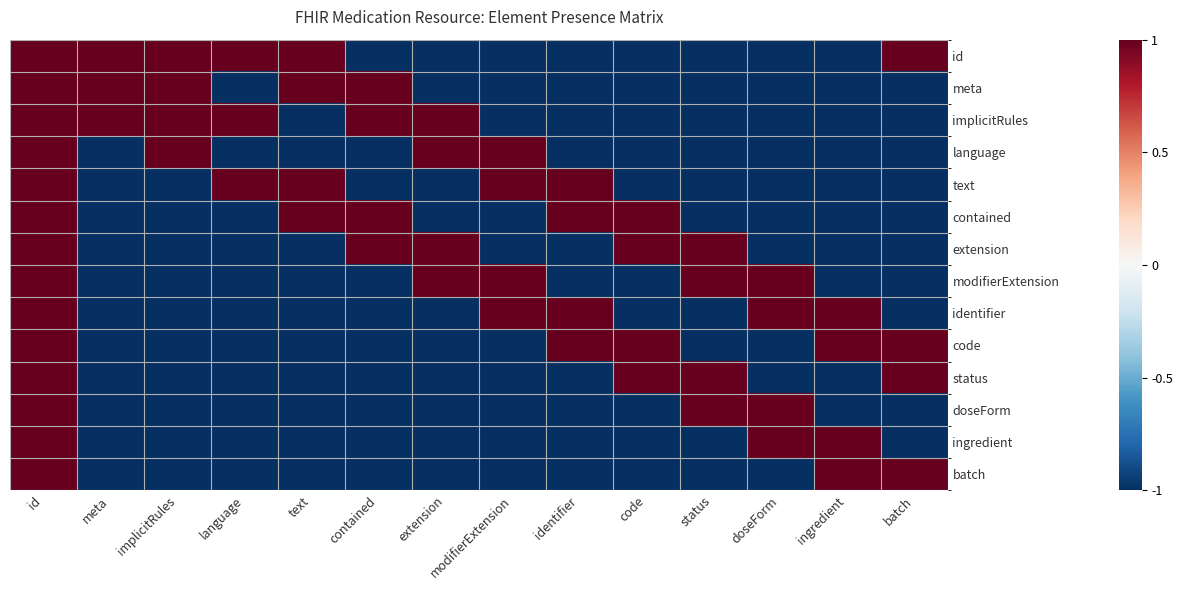

Reading right to left, extract all data points from this chart.

id: batch=1	ingredient=-1	doseForm=-1	status=-1	code=-1	identifier=-1	modifierExtension=-1	extension=-1	contained=-1	text=1	language=1	implicitRules=1	meta=1	id=1
meta: batch=-1	ingredient=-1	doseForm=-1	status=-1	code=-1	identifier=-1	modifierExtension=-1	extension=-1	contained=1	text=1	language=-1	implicitRules=1	meta=1	id=1
implicitRules: batch=-1	ingredient=-1	doseForm=-1	status=-1	code=-1	identifier=-1	modifierExtension=-1	extension=1	contained=1	text=-1	language=1	implicitRules=1	meta=1	id=1
language: batch=-1	ingredient=-1	doseForm=-1	status=-1	code=-1	identifier=-1	modifierExtension=1	extension=1	contained=-1	text=-1	language=-1	implicitRules=1	meta=-1	id=1
text: batch=-1	ingredient=-1	doseForm=-1	status=-1	code=-1	identifier=1	modifierExtension=1	extension=-1	contained=-1	text=1	language=1	implicitRules=-1	meta=-1	id=1
contained: batch=-1	ingredient=-1	doseForm=-1	status=-1	code=1	identifier=1	modifierExtension=-1	extension=-1	contained=1	text=1	language=-1	implicitRules=-1	meta=-1	id=1
extension: batch=-1	ingredient=-1	doseForm=-1	status=1	code=1	identifier=-1	modifierExtension=-1	extension=1	contained=1	text=-1	language=-1	implicitRules=-1	meta=-1	id=1
modifierExtension: batch=-1	ingredient=-1	doseForm=1	status=1	code=-1	identifier=-1	modifierExtension=1	extension=1	contained=-1	text=-1	language=-1	implicitRules=-1	meta=-1	id=1
identifier: batch=-1	ingredient=1	doseForm=1	status=-1	code=-1	identifier=1	modifierExtension=1	extension=-1	contained=-1	text=-1	language=-1	implicitRules=-1	meta=-1	id=1
code: batch=1	ingredient=1	doseForm=-1	status=-1	code=1	identifier=1	modifierExtension=-1	extension=-1	contained=-1	text=-1	language=-1	implicitRules=-1	meta=-1	id=1
status: batch=1	ingredient=-1	doseForm=-1	status=1	code=1	identifier=-1	modifierExtension=-1	extension=-1	contained=-1	text=-1	language=-1	implicitRules=-1	meta=-1	id=1
doseForm: batch=-1	ingredient=-1	doseForm=1	status=1	code=-1	identifier=-1	modifierExtension=-1	extension=-1	contained=-1	text=-1	language=-1	implicitRules=-1	meta=-1	id=1
ingredient: batch=-1	ingredient=1	doseForm=1	status=-1	code=-1	identifier=-1	modifierExtension=-1	extension=-1	contained=-1	text=-1	language=-1	implicitRules=-1	meta=-1	id=1
batch: batch=1	ingredient=1	doseForm=-1	status=-1	code=-1	identifier=-1	modifierExtension=-1	extension=-1	contained=-1	text=-1	language=-1	implicitRules=-1	meta=-1	id=1